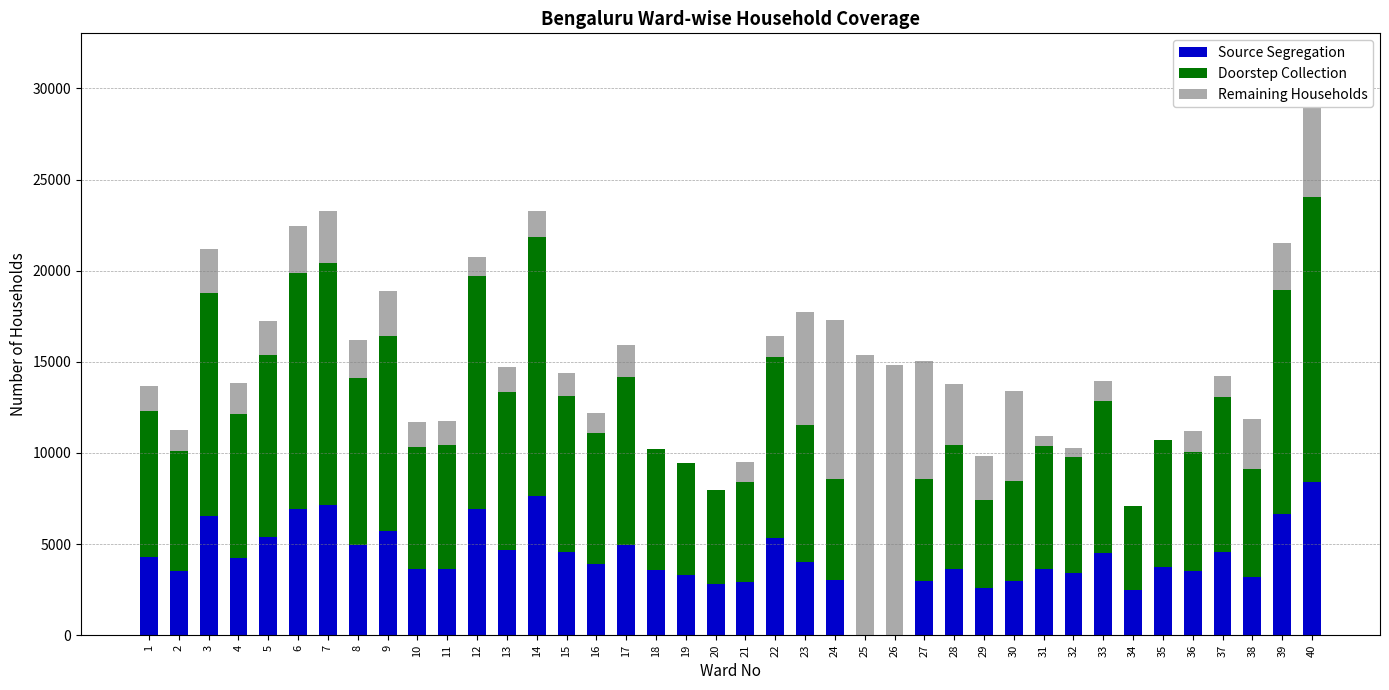

The value of Source Segregation at 11 is 5795. True or false?

False